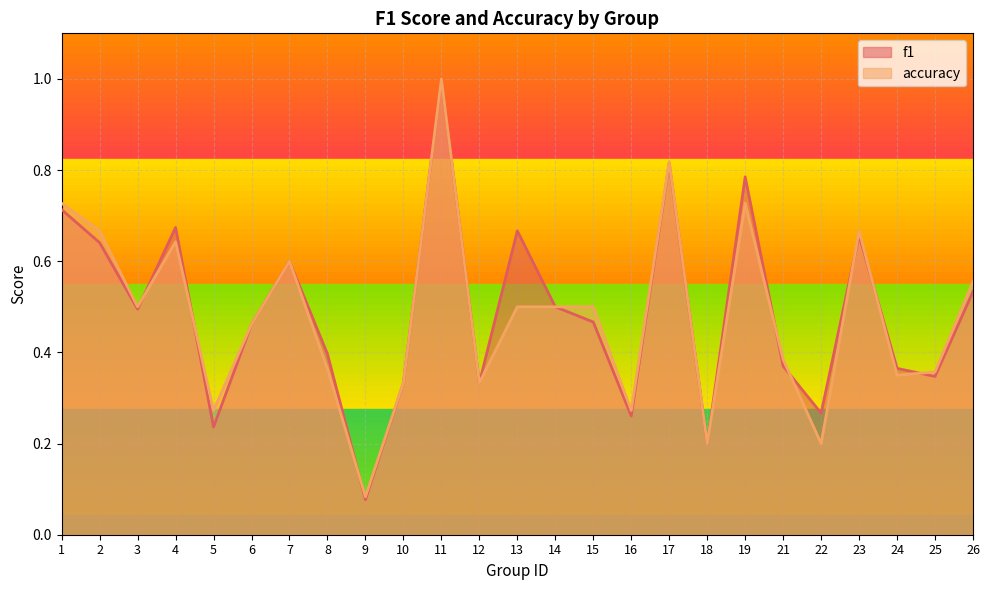

The value of accuracy at 3 is 0.2. True or false?

False